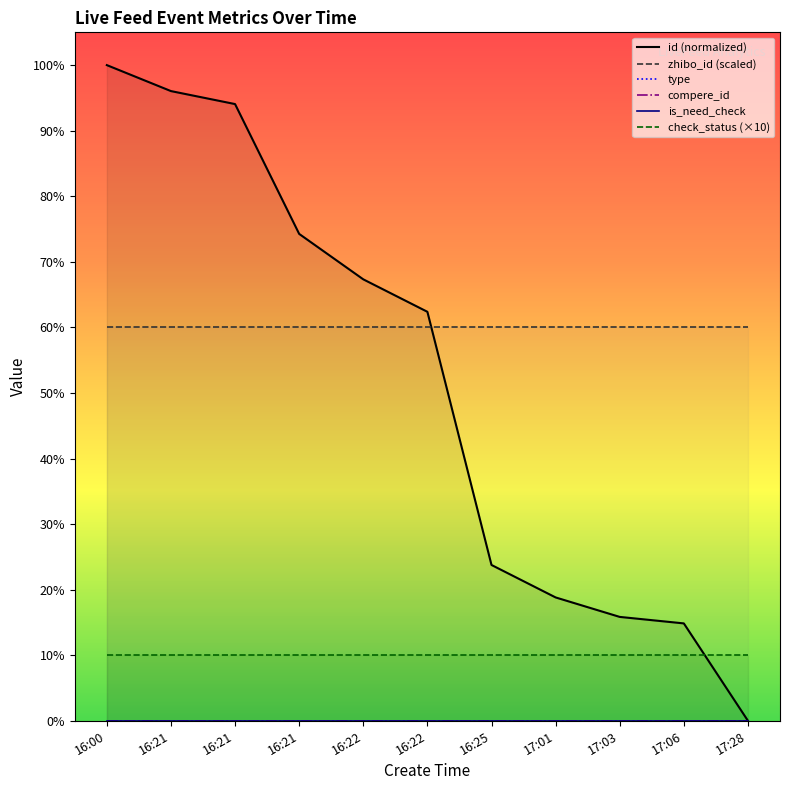

The is_need_check series shows 0.0 at 16:21. True or false?

True